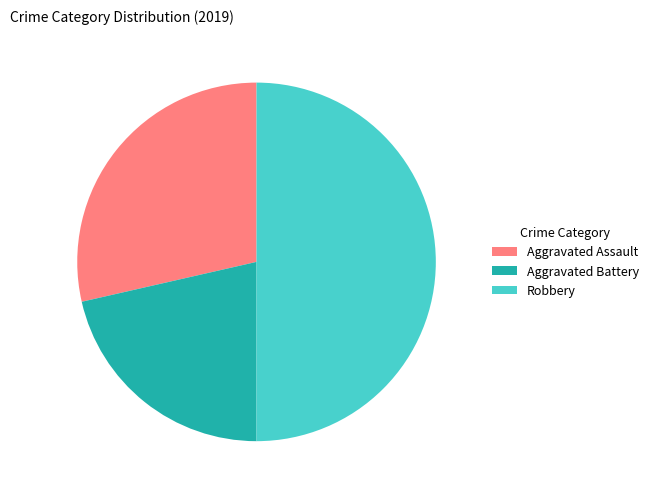

What is the smallest slice in the pie chart?

Aggravated Battery